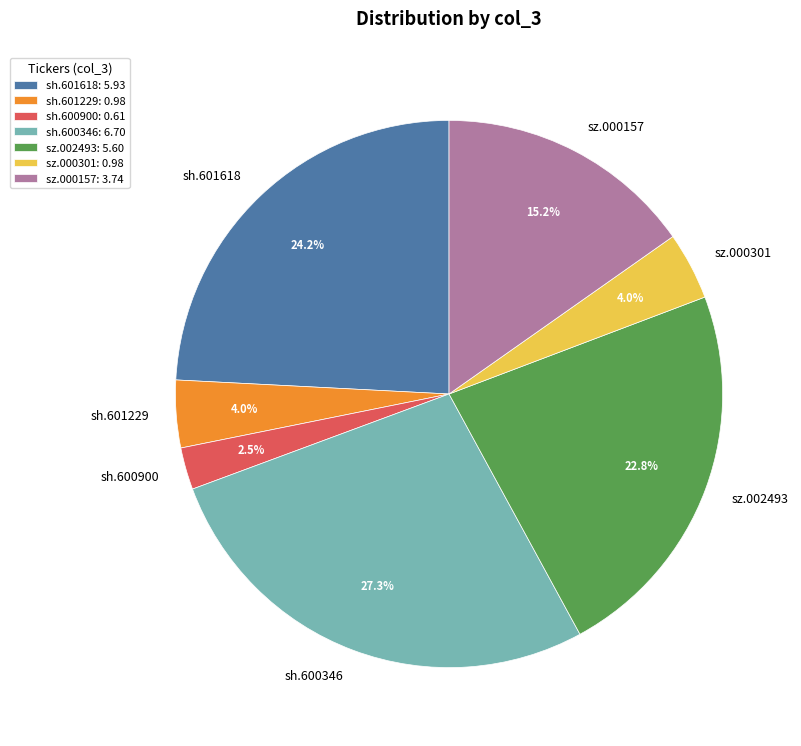

Is there a majority slice in this chart?

No